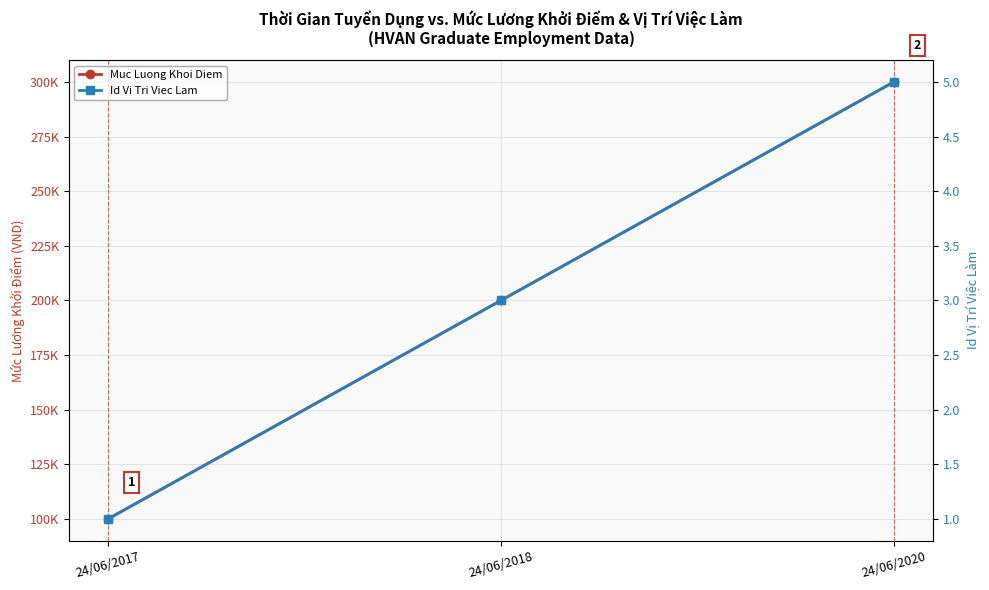

At which category is the sum across all series the highest?

24/06/2020